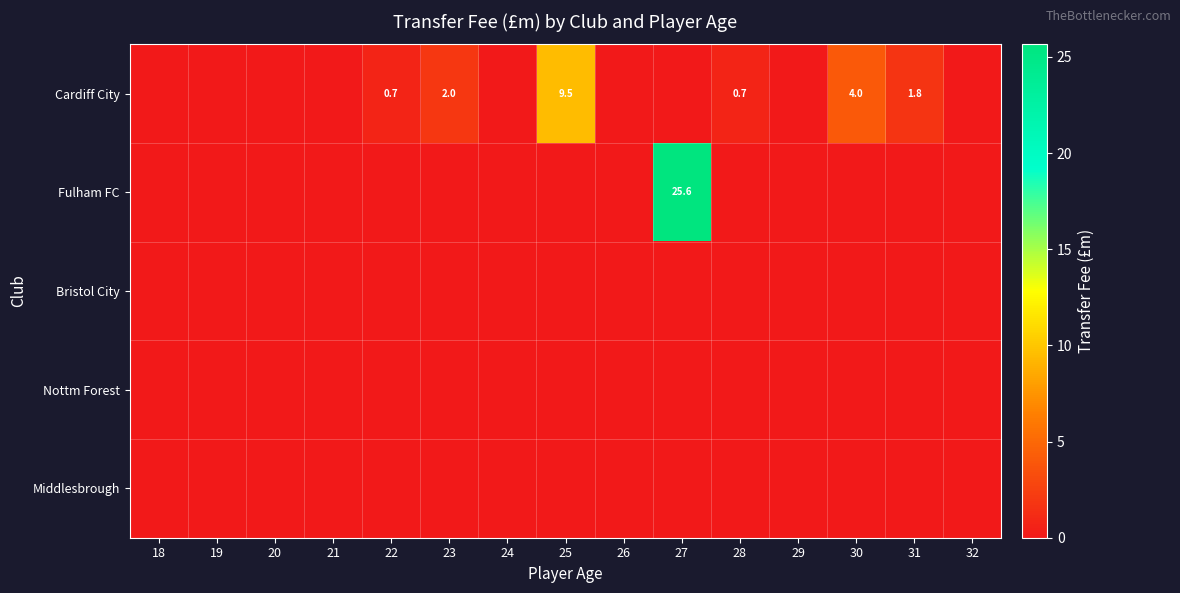

The Cardiff City series shows 0.7 at 22. True or false?

True